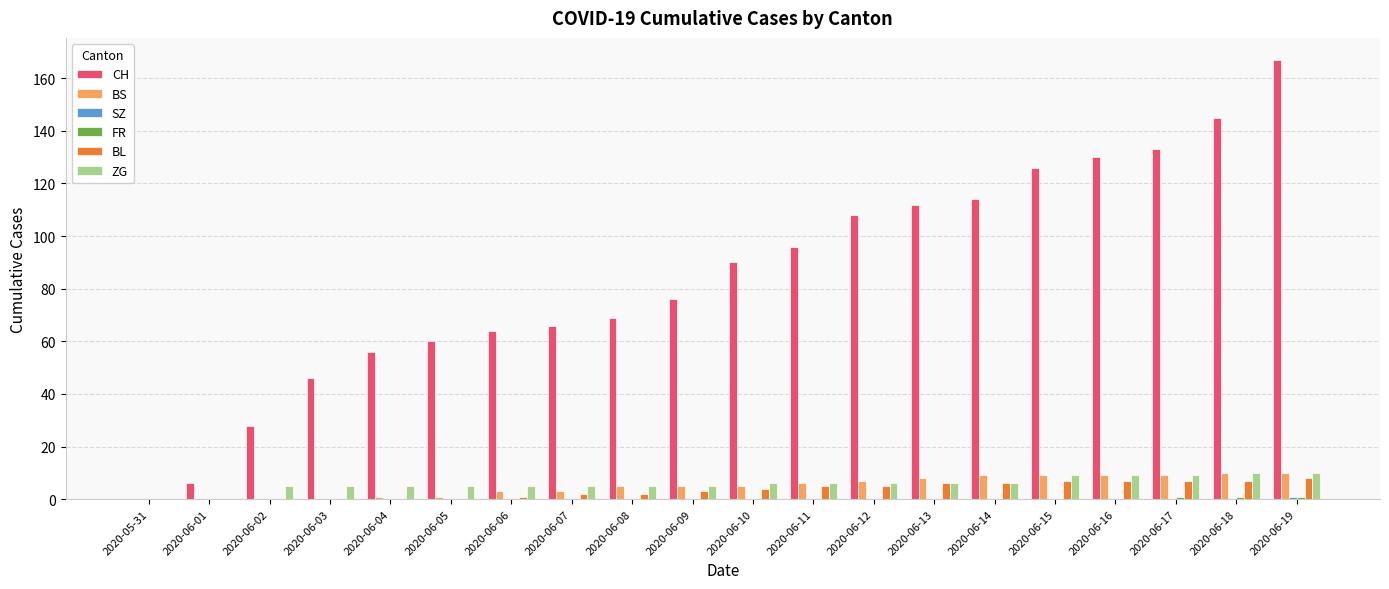

What is the highest value of the ZG series?

10